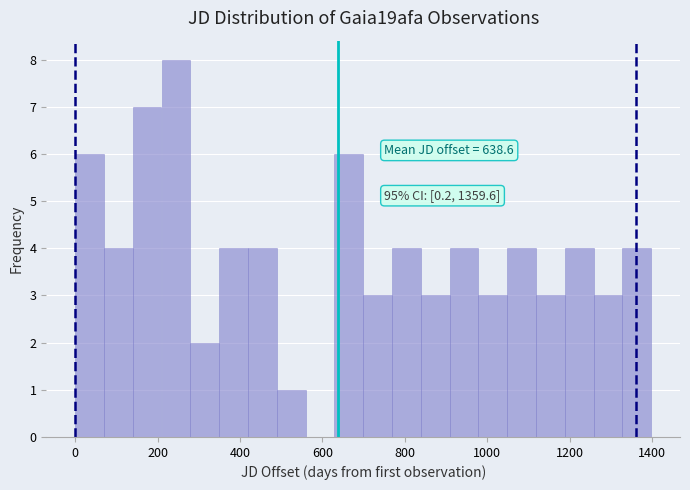

Read against the x-axis, roughly where is the centre of the tallest bar?

240